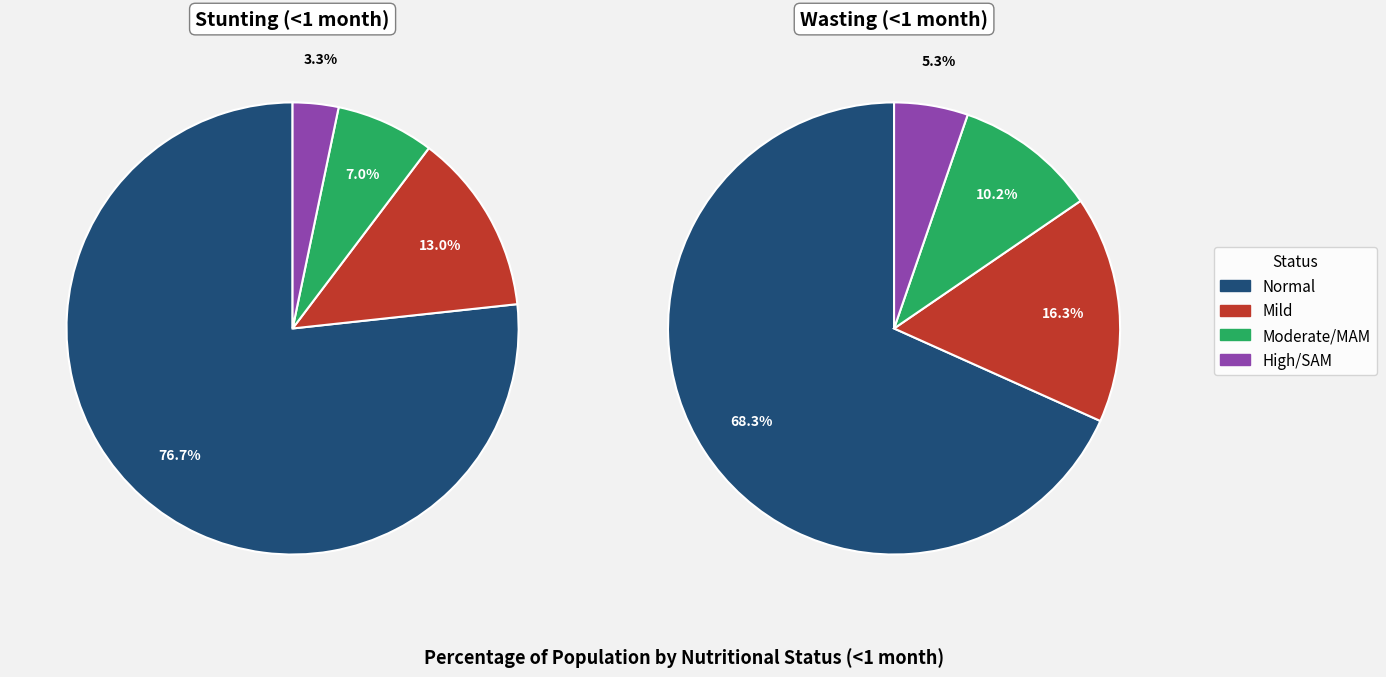

Is it true that Normal is 71% of the pie?

False